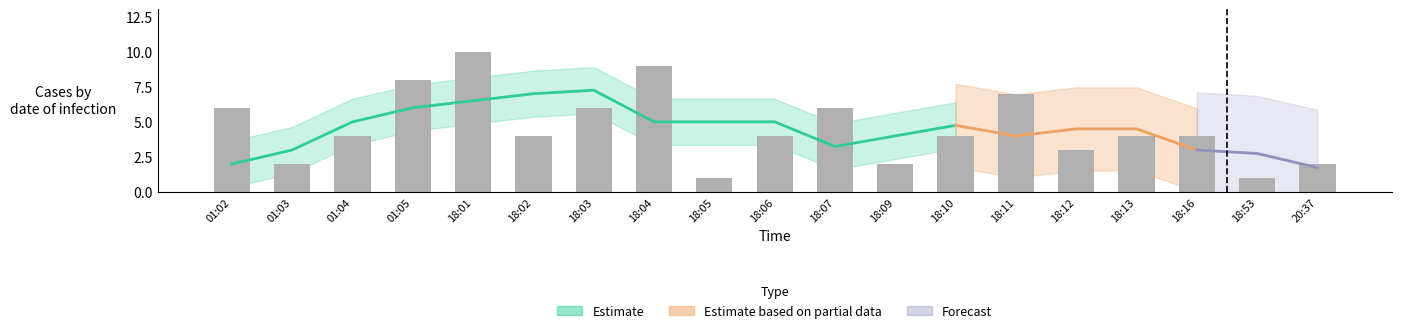

How many bars are there in total?

19